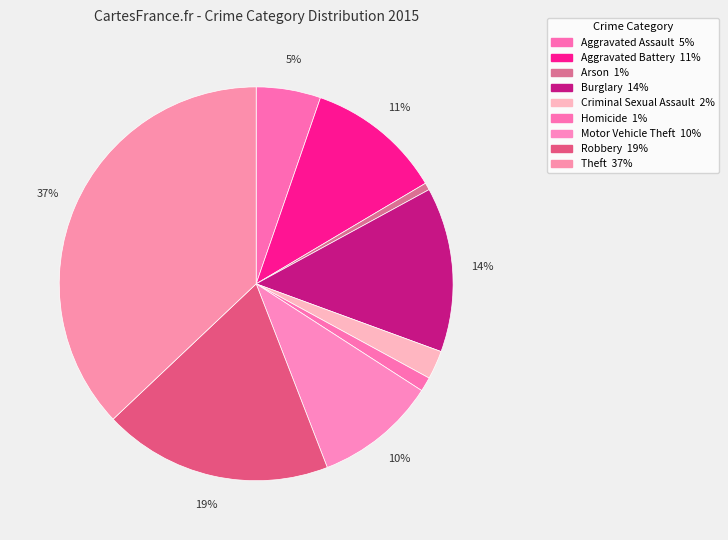

To the nearest percent, what is the combined percentage of Burglary and Aggravated Assault?

19%